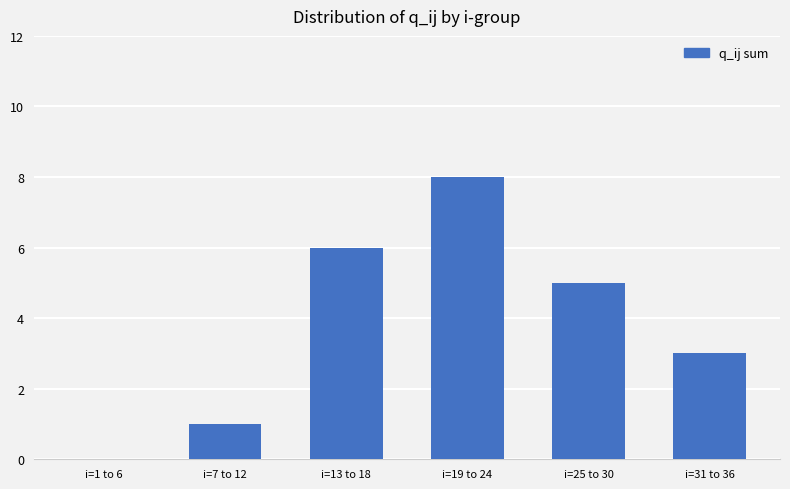

What value does the data have at i=25 to 30?

5